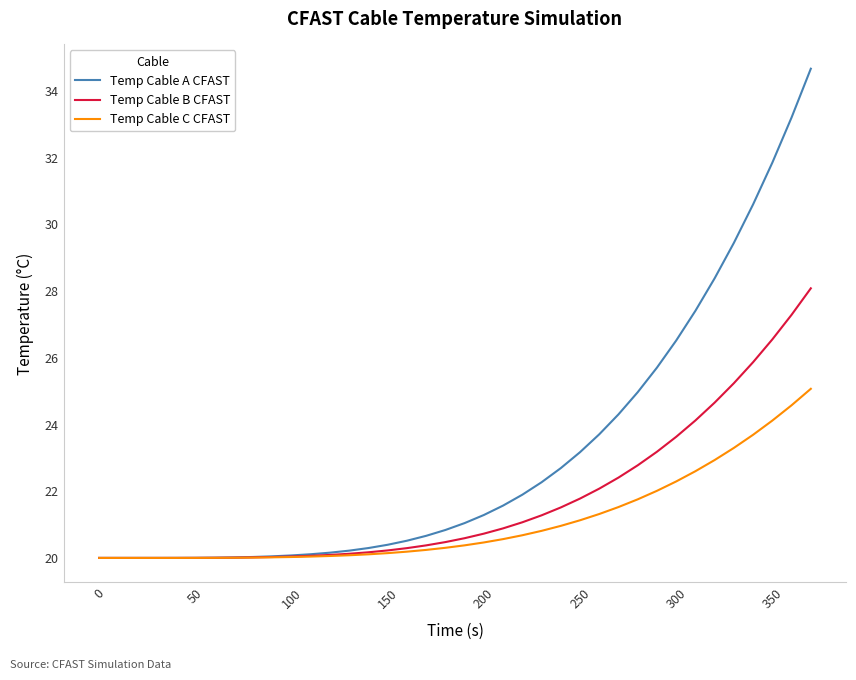

Is this an area chart (filled region under the line)?

No